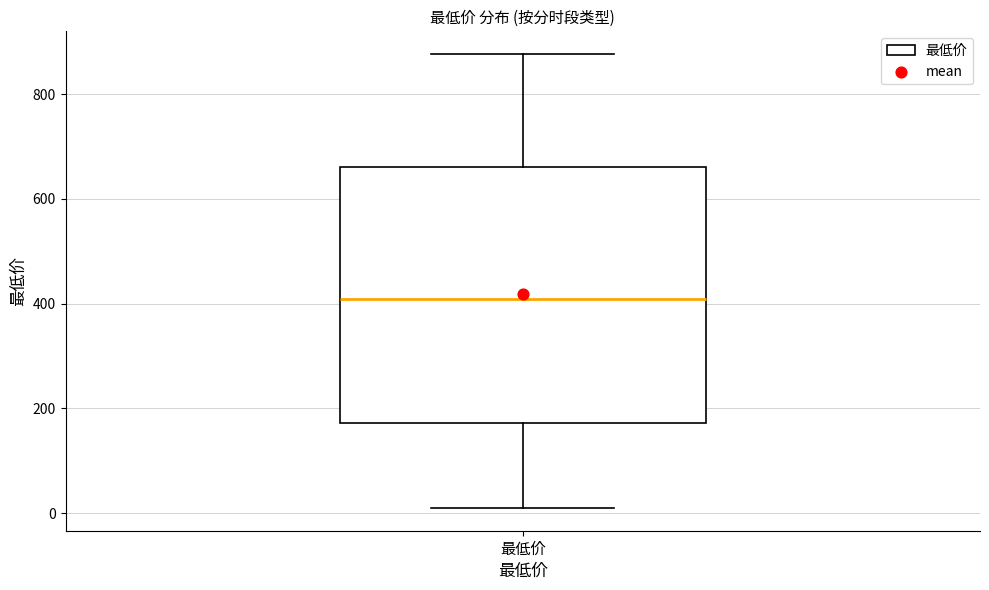

Transcribe this box plot: give where the median line is, the range the box spans, and where the two whiskers end, as read against the y-axis. The values are not printed on the chart, so give them approximately, as read against the axis.

median 400, box 180 to 660, whiskers 0 to 880